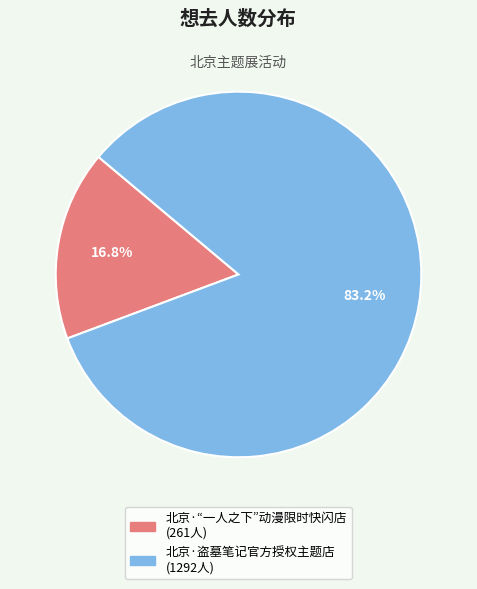

The 北京·盗墓笔记官方授权主题店 slice represents 83% of the pie. True or false?

True